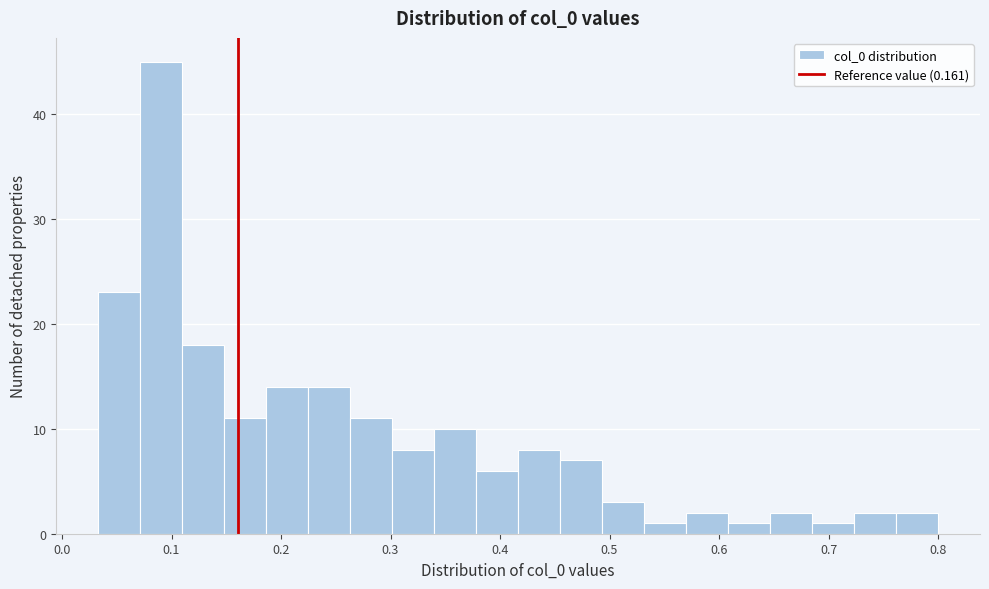

Read against the x-axis, roughly where is the centre of the tallest bar?

0.09